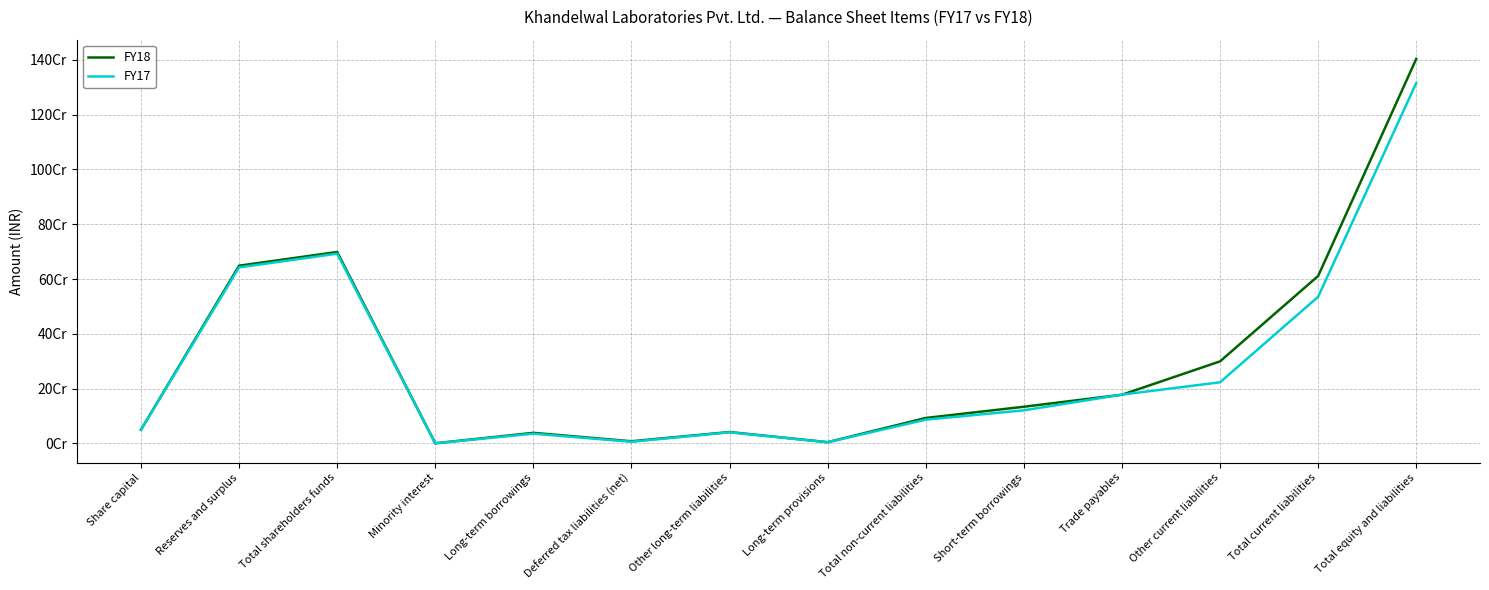

Where is the first local maximum for FY17?

Total shareholders funds